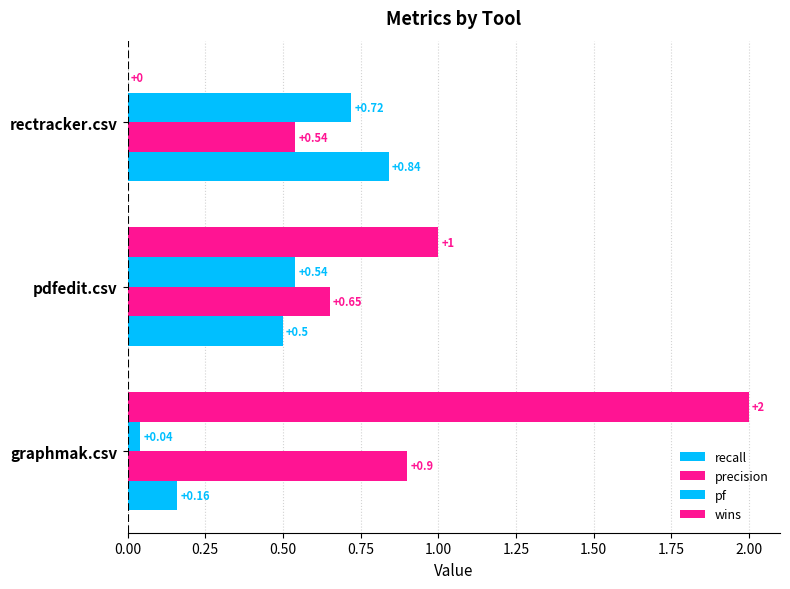

How many data points does each series have?

3